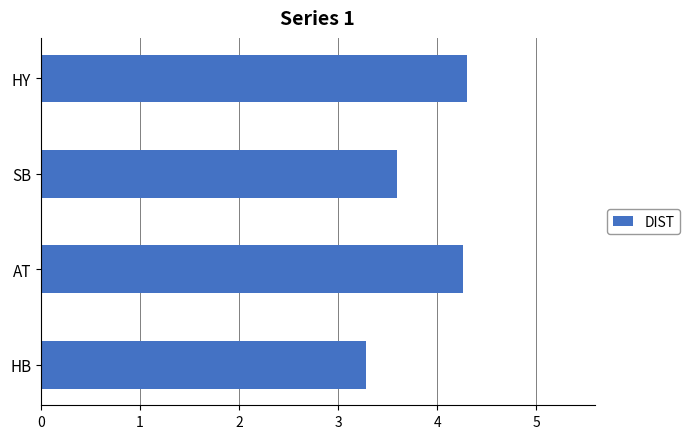

The value at SB is 3.6. True or false?

True